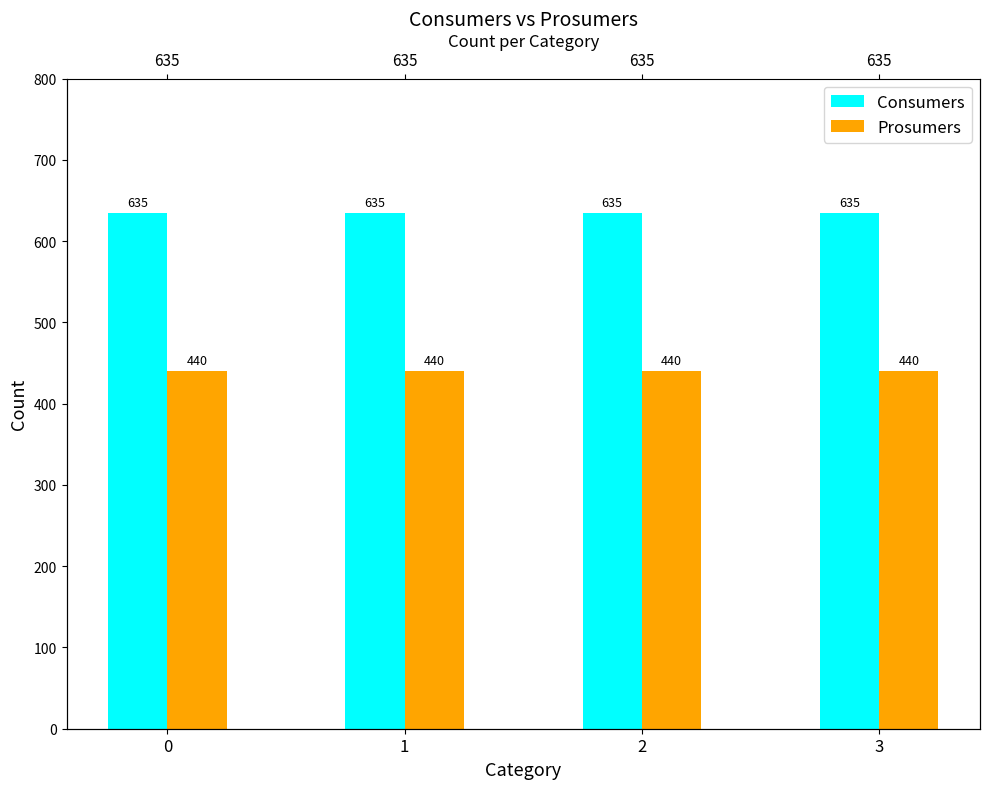

Is the value of Prosumers at 2 greater than the value of Consumers at 1?

No